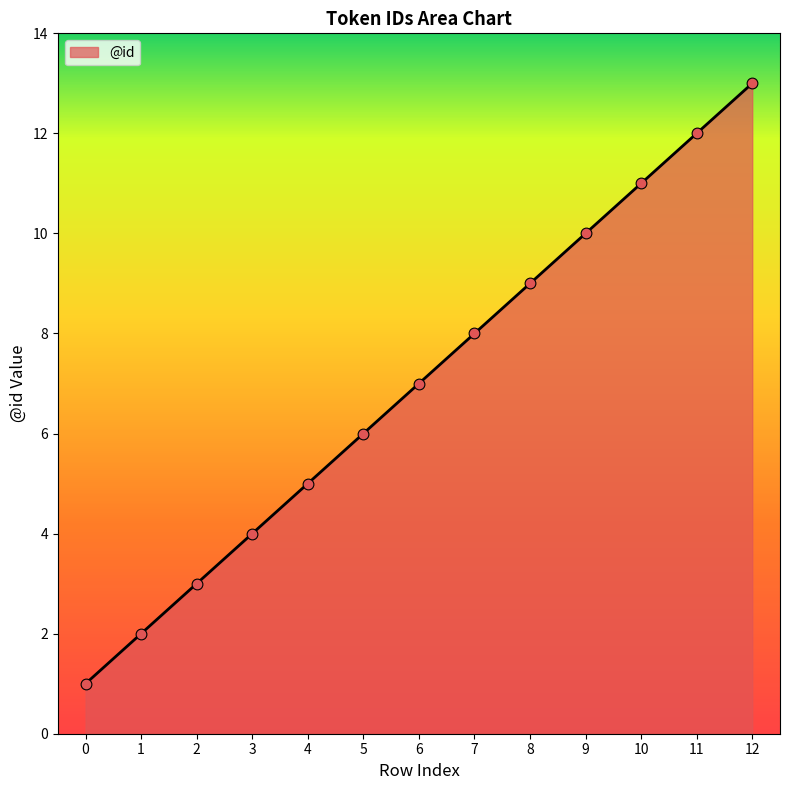

Approximately how many times larger is the value at 12 compared to 4?

2.6